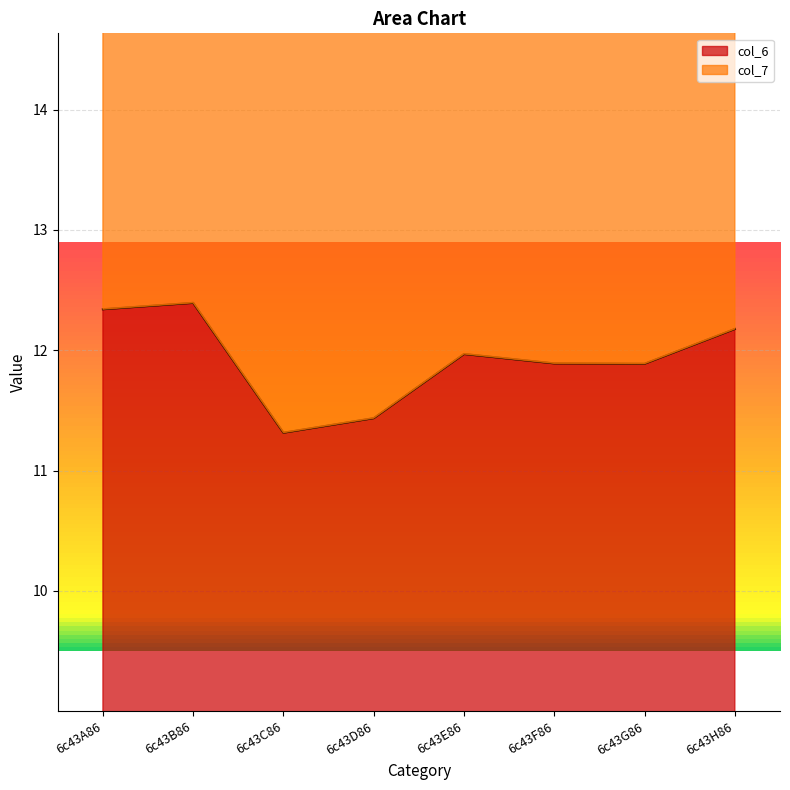

At which label does col_6 reach its minimum?

6c43C86